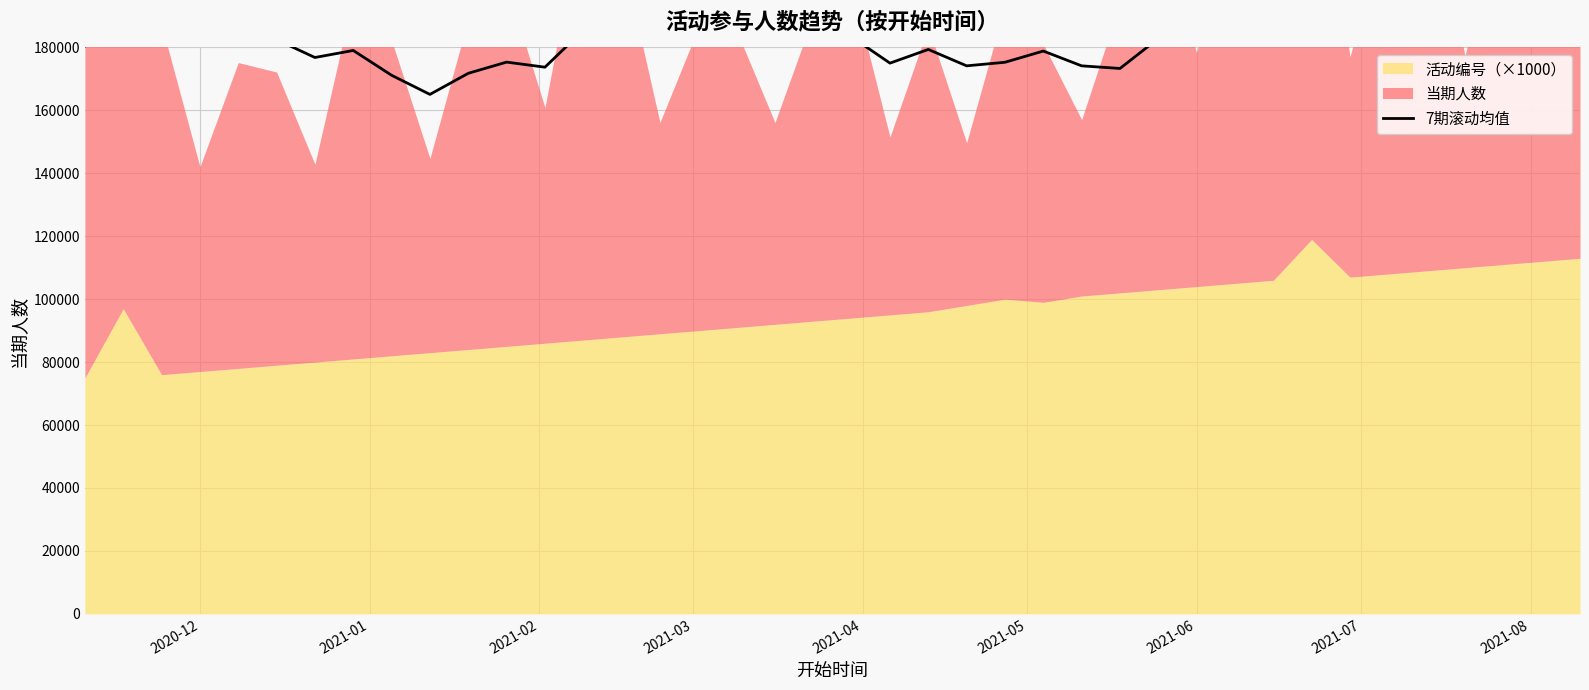

True or false: there are more than 0 points higher than both neighbors.

True